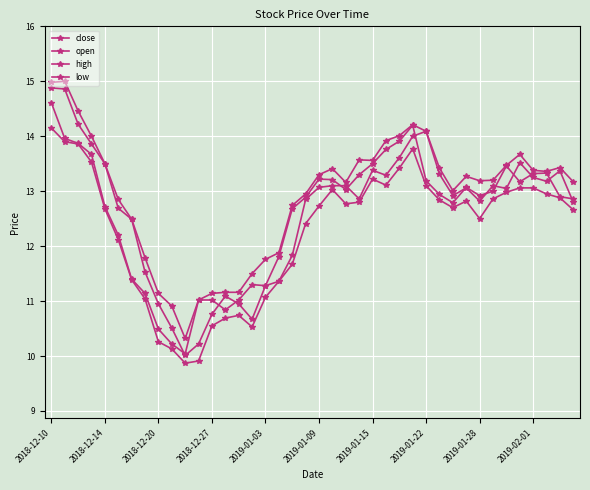

What is the lowest value of the close series?

10.0